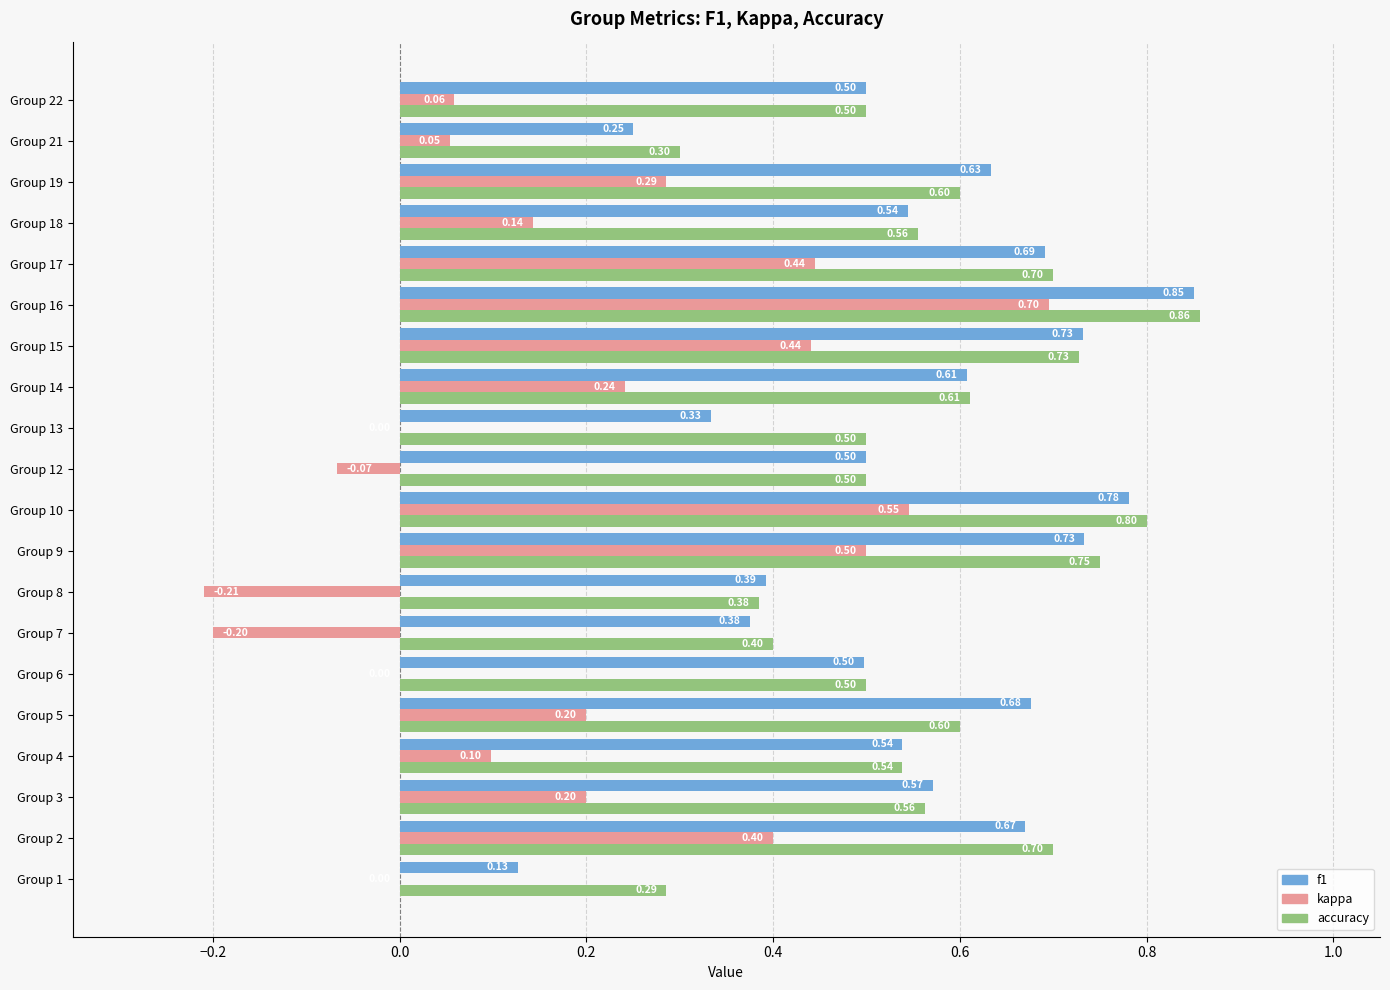

Which series changed the most between Group 1 and Group 15?

f1